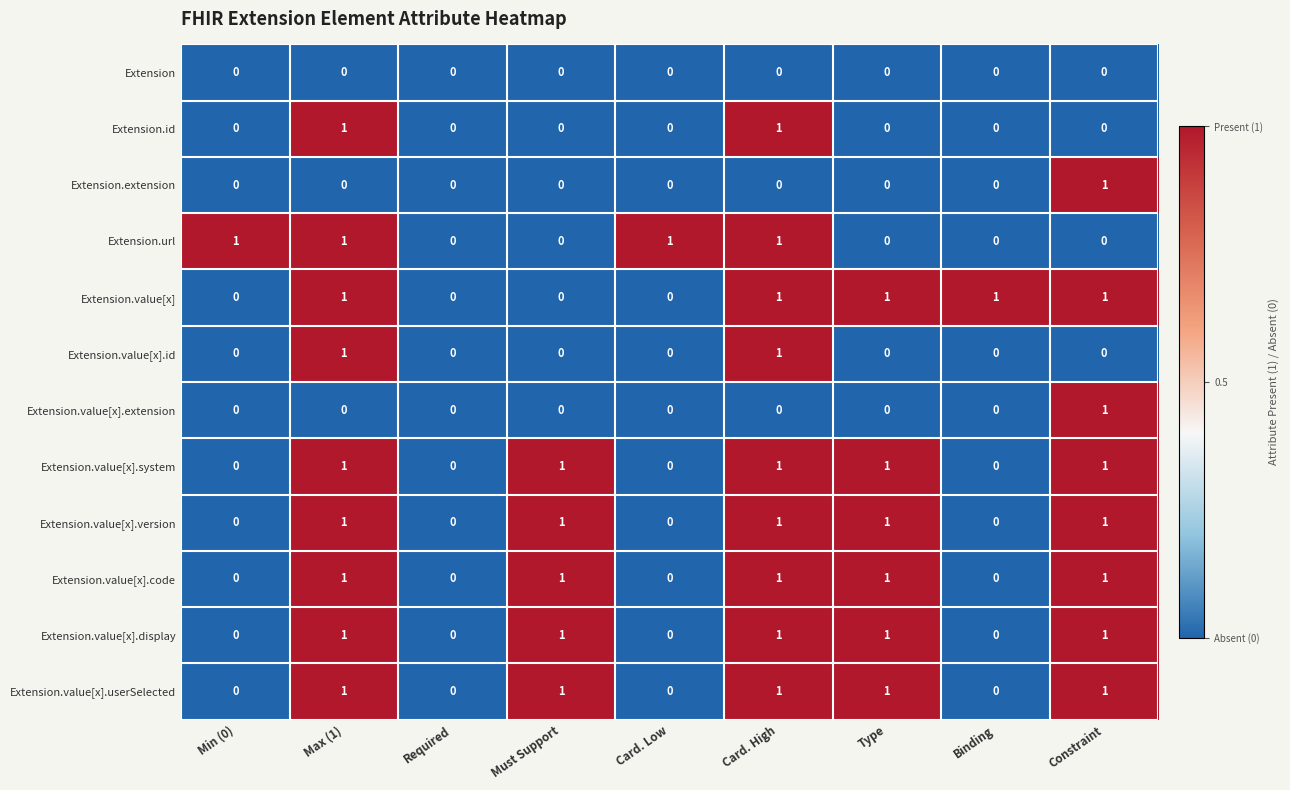

Is the value of Extension.value[x].display at Min (0) greater than the value of Extension.value[x].code at Must Support?

No